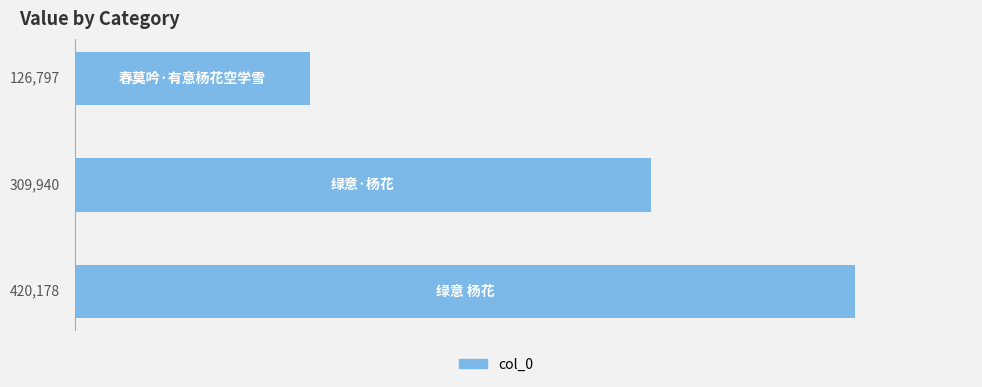

What is the smallest value displayed?

126797